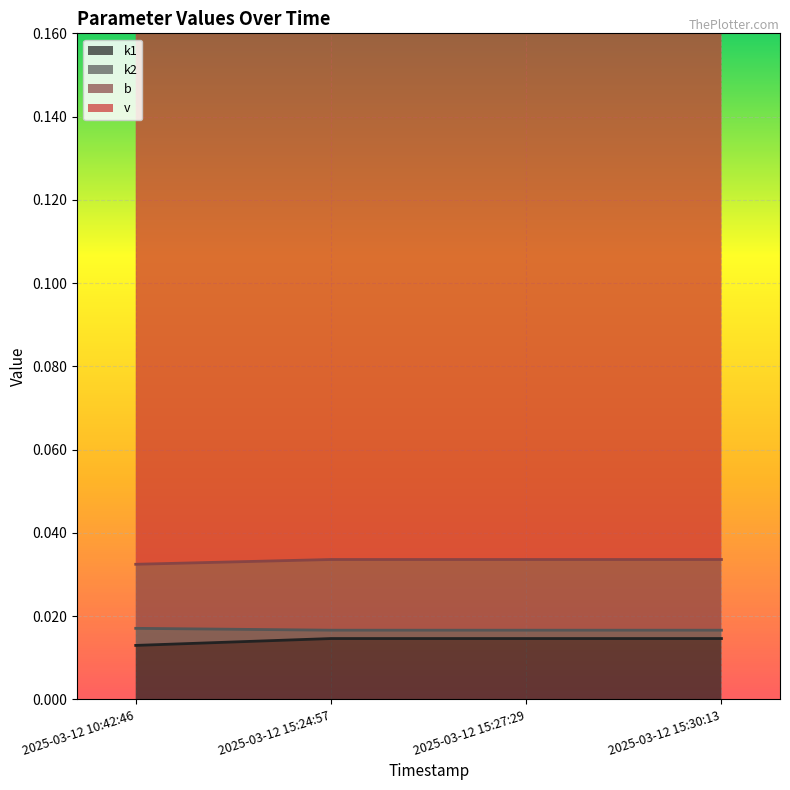

True or false: k2 has a value of 0.0 at 2025-03-12 15:27:29.

False